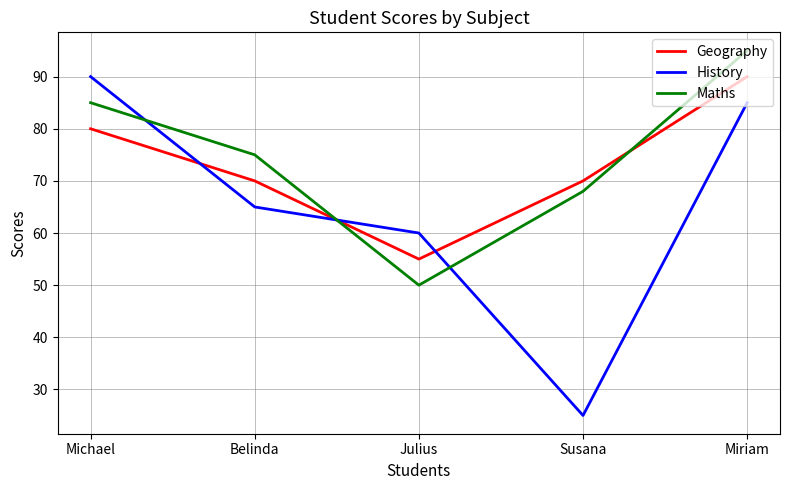

What is the total value across all series at Michael?

255